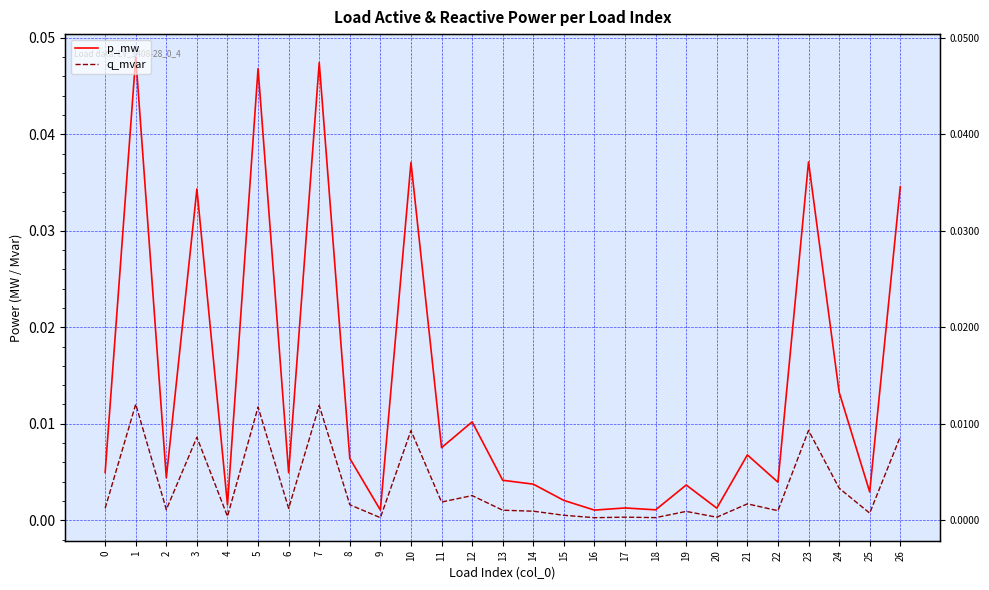

True or false: p_mw has more than 1 interior local peaks.

True